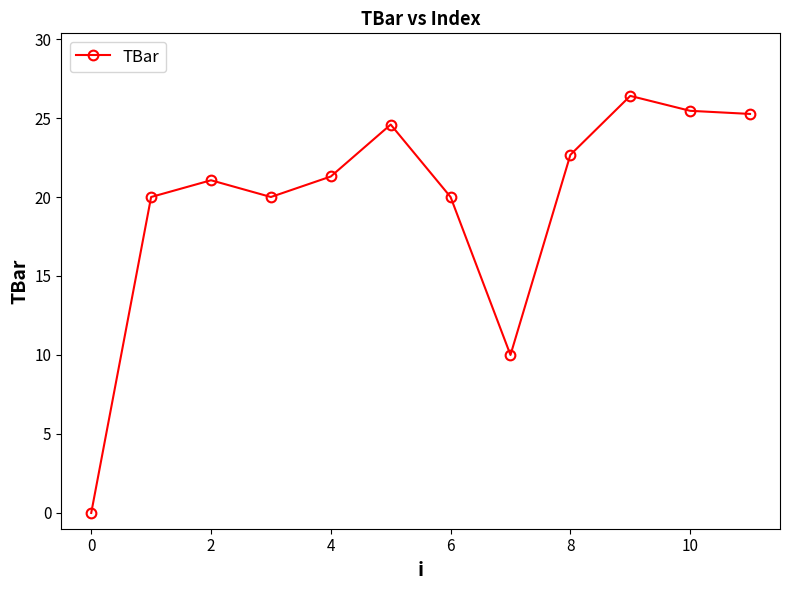

What is the value of the 7th point from the left?

20.0